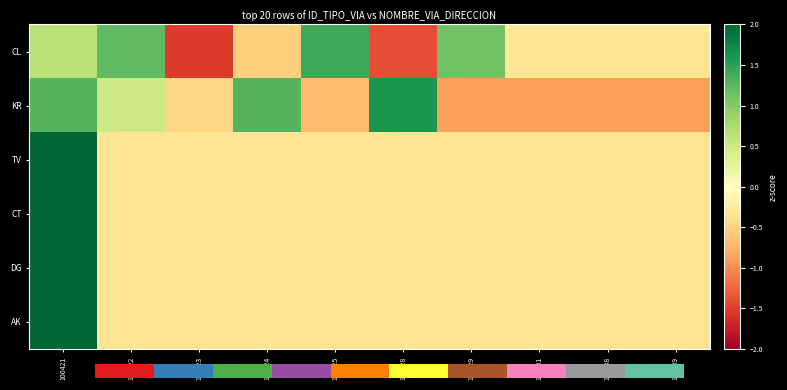

What is the greatest value displayed?

3.0